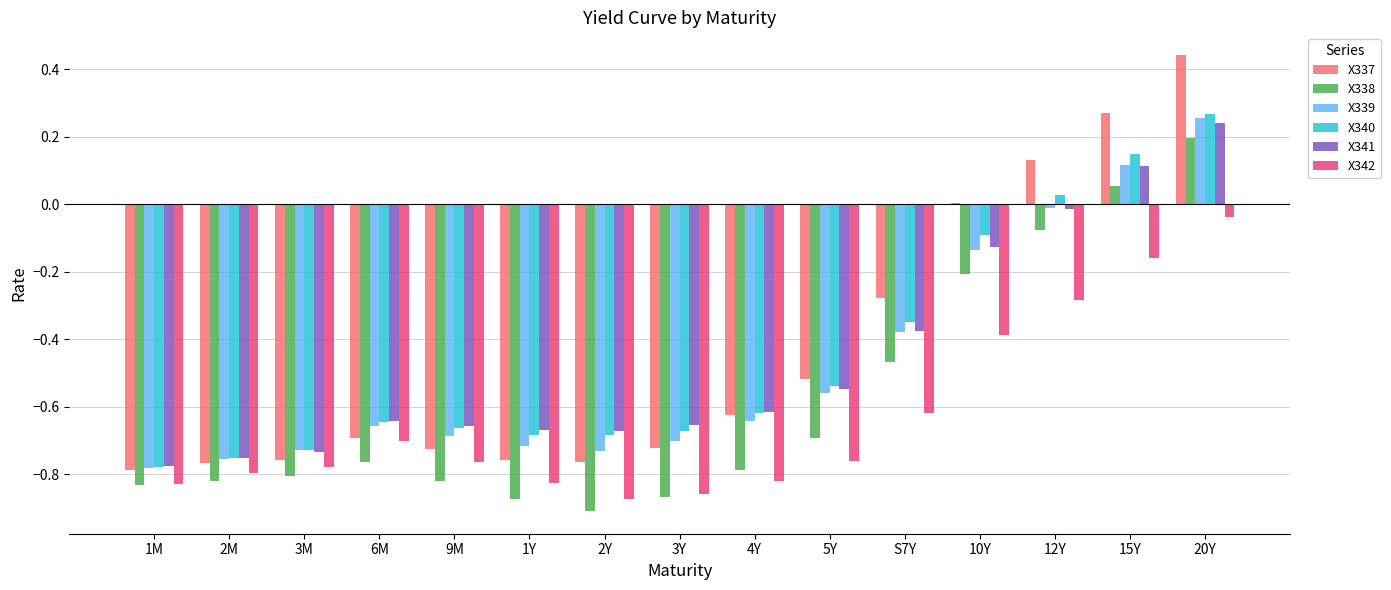

True or false: X337 has a value of -0.5 at 3M.

False